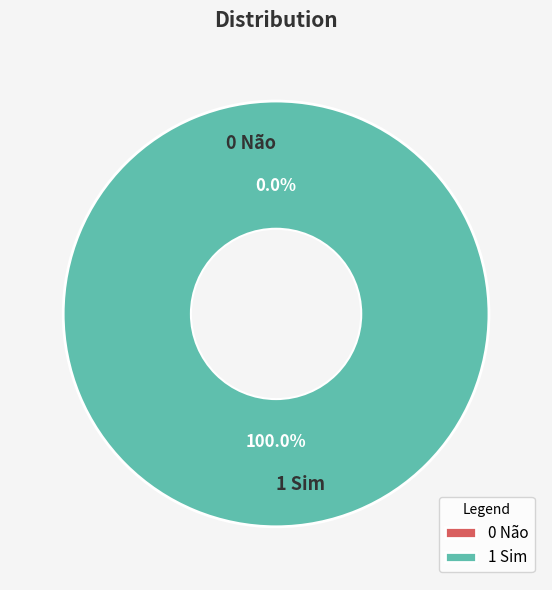

To the nearest percent, what is the difference between the 1 Sim and 0 Não slice percentages?

100%